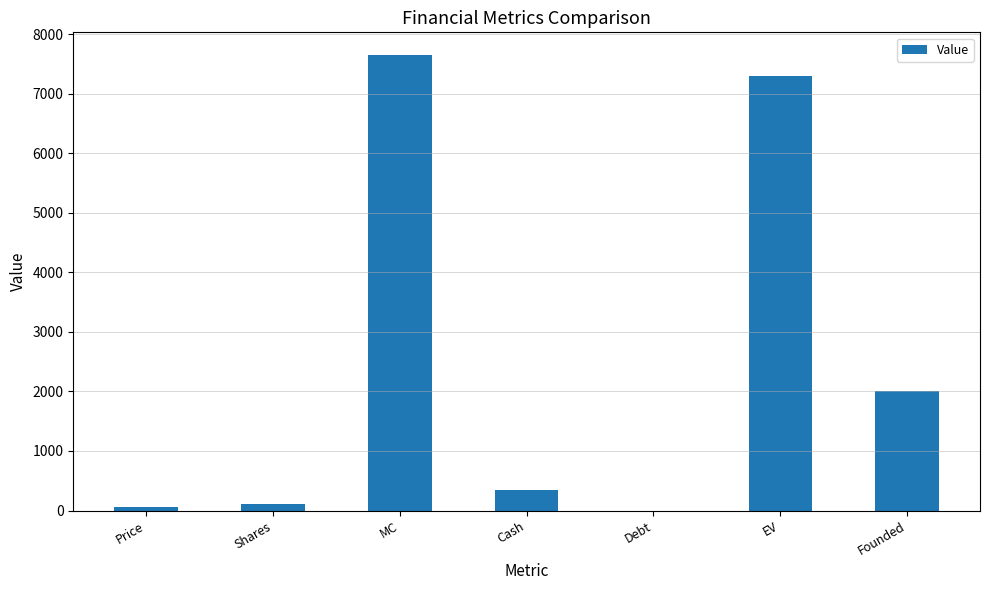

Reading left to right, what are all the values shown in this chart?

Price=66.9	Shares=114.3	MC=7648.0	Cash=343.7	Debt=0.0	EV=7304.3	Founded=2011.0